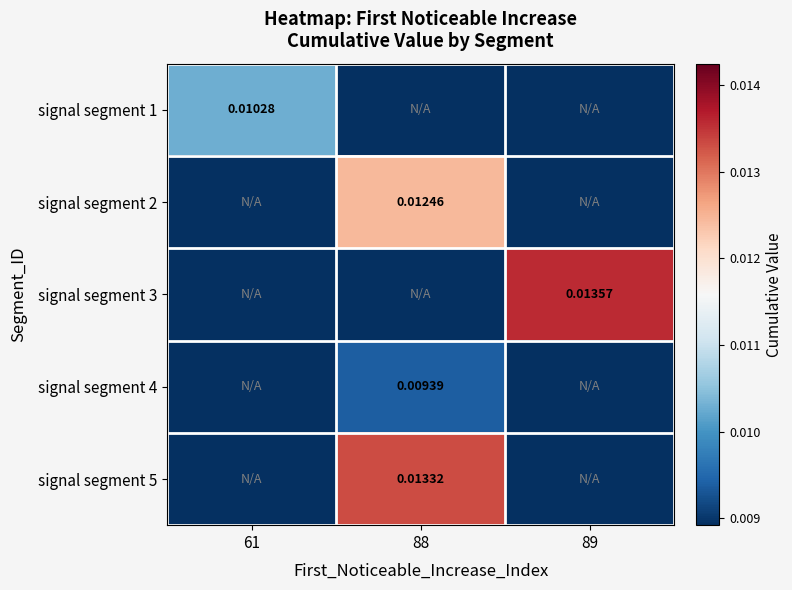

Is the value of signal segment 1 at 61 greater than the value of signal segment 3 at 61?

Yes